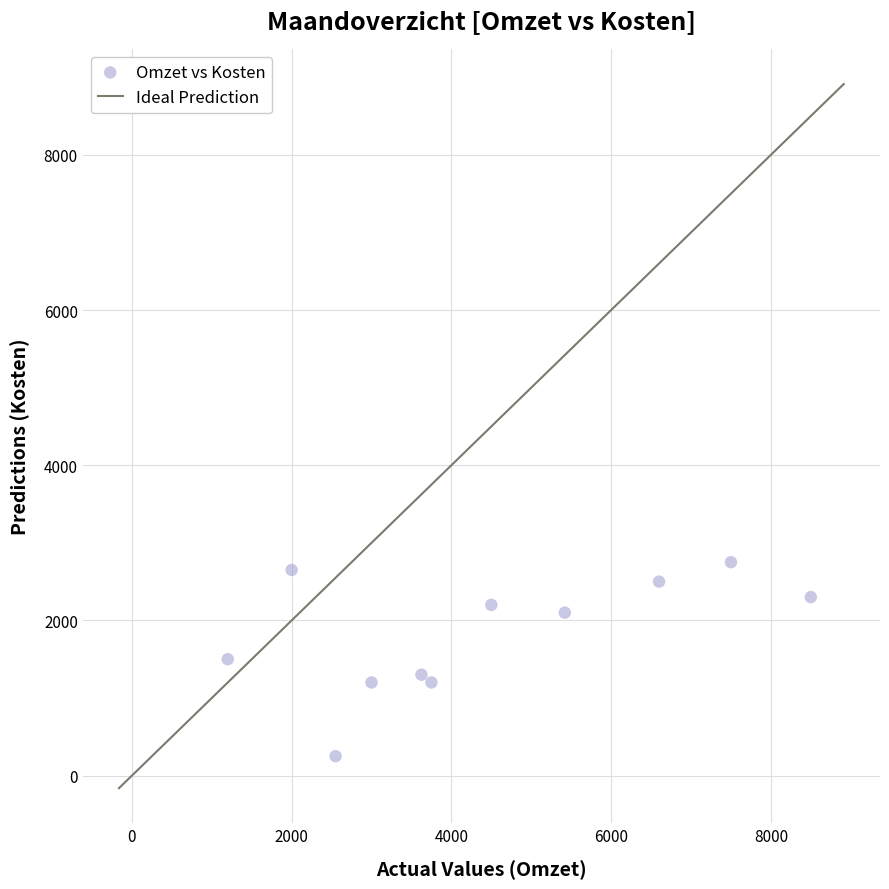

What is the average Y value?

1814